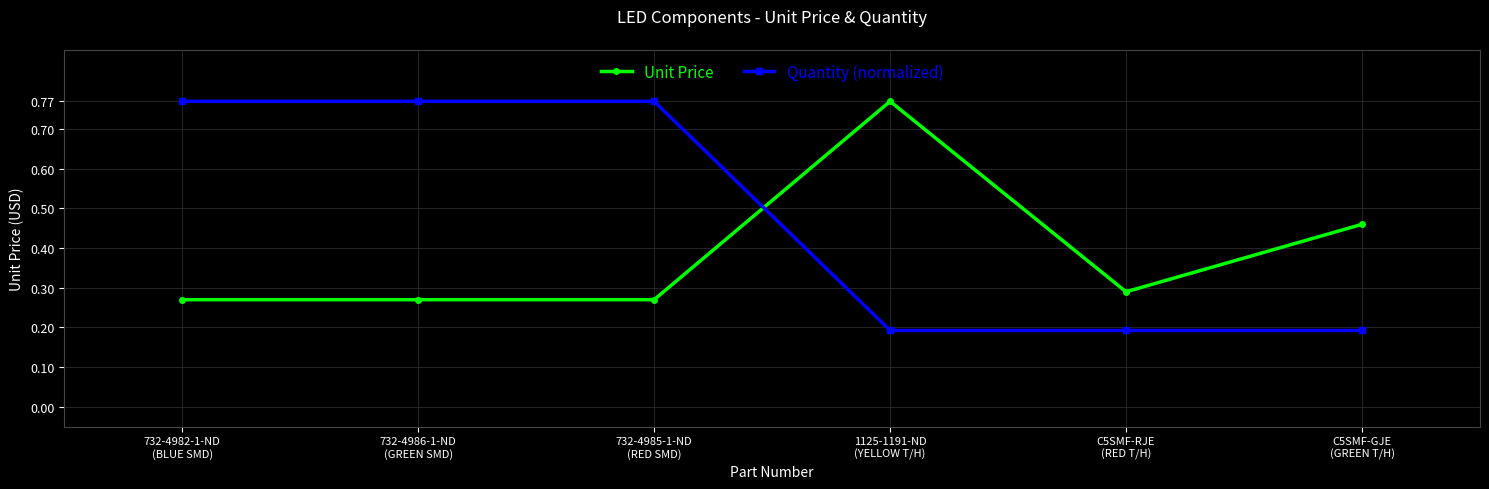

At how many categories does at least one series exceed 0?

6